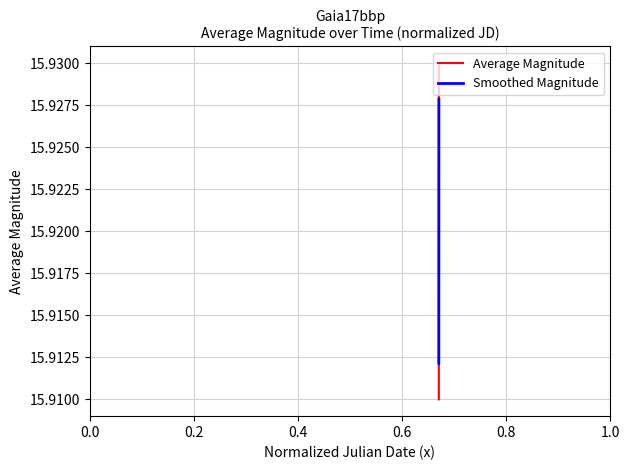

Is it true that Average Magnitude equals 28.4 at 0.0?

False